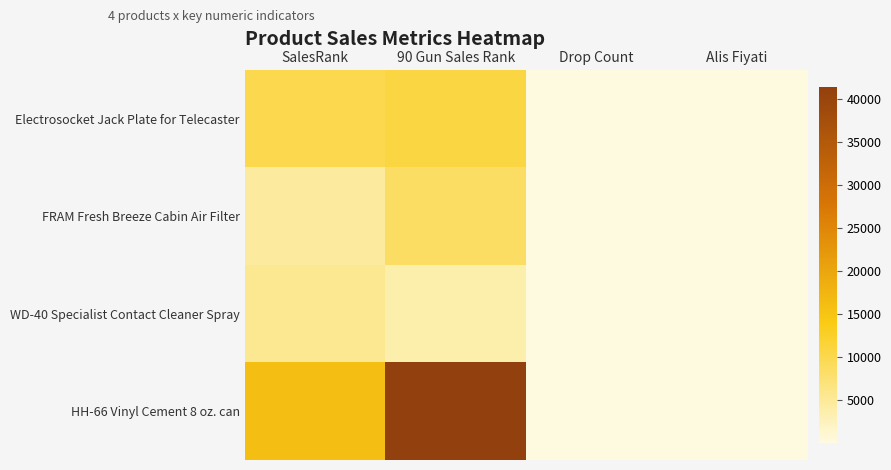

How many distinct data groups are displayed?

4